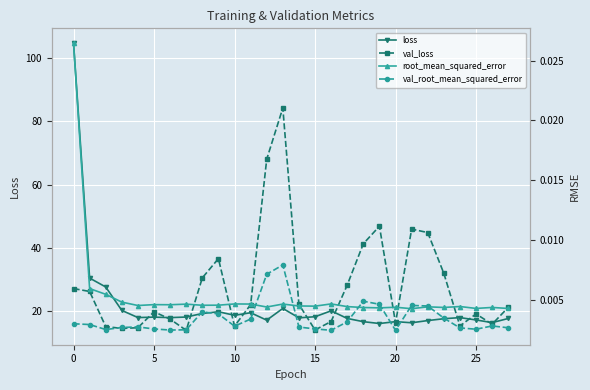

Reading left to right, transcribe all the data shown in this chart.

loss: 104.8	30.4	27.6	20.2	18.0	18.1	18.0	18.1	19.3	19.8	18.7	19.5	17.1	20.9	17.9	18.2	20.1	17.7	16.7	16.1	16.7	16.3	17.0	17.6	17.9	17.2	16.4	17.7
val_loss: 27.1	26.2	15.1	14.5	14.8	19.8	17.5	13.9	30.5	36.6	15.3	22.0	68.0	84.2	22.1	14.0	16.7	28.2	41.3	46.8	16.3	45.9	44.8	31.9	15.3	19.1	15.9	21.2
root_mean_squared_error: 0.0	0.0	0.0	0.0	0.0	0.0	0.0	0.0	0.0	0.0	0.0	0.0	0.0	0.0	0.0	0.0	0.0	0.0	0.0	0.0	0.0	0.0	0.0	0.0	0.0	0.0	0.0	0.0
val_root_mean_squared_error: 0.0	0.0	0.0	0.0	0.0	0.0	0.0	0.0	0.0	0.0	0.0	0.0	0.0	0.0	0.0	0.0	0.0	0.0	0.0	0.0	0.0	0.0	0.0	0.0	0.0	0.0	0.0	0.0